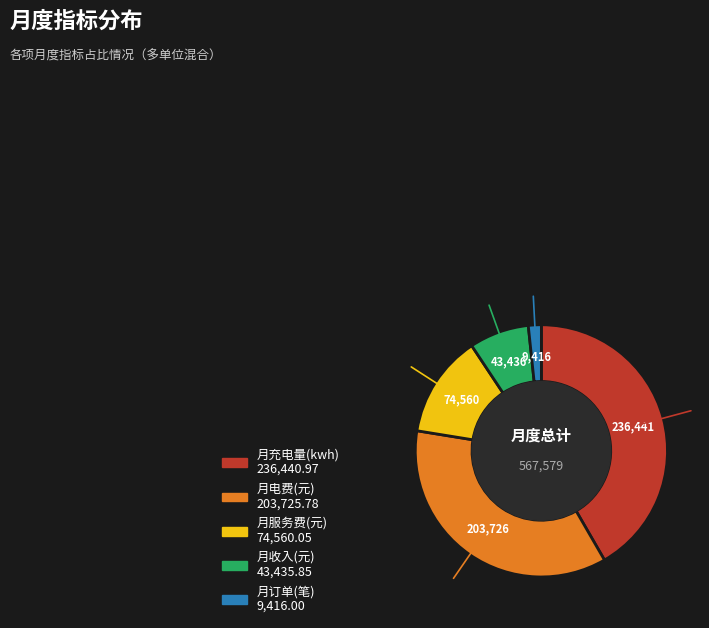

Is there a majority slice in this chart?

No